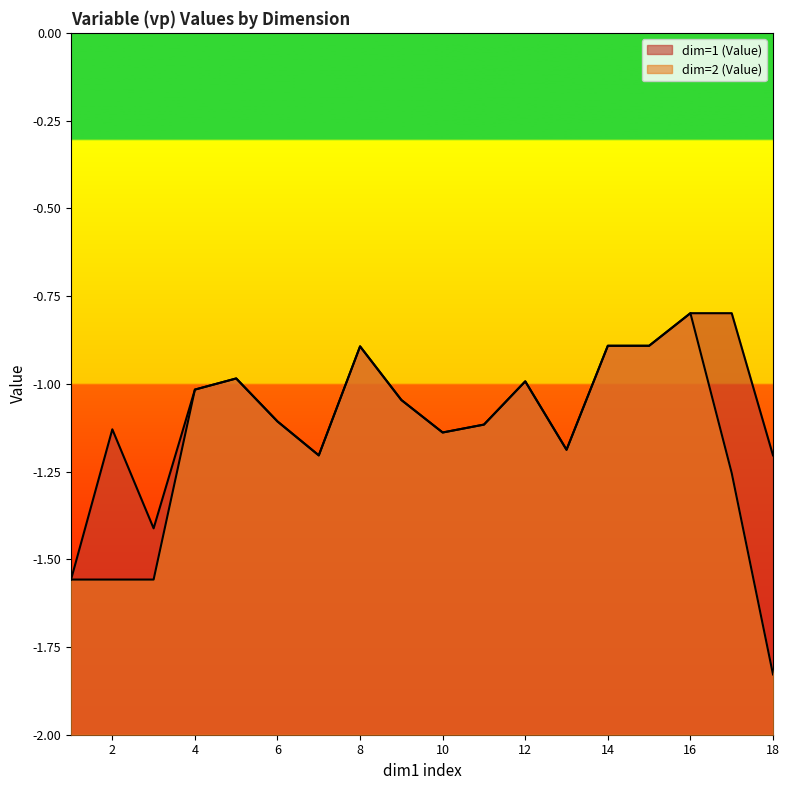

In dim=2 (Value), how many points are higher than both neighbors (excluding endpoints)?

5